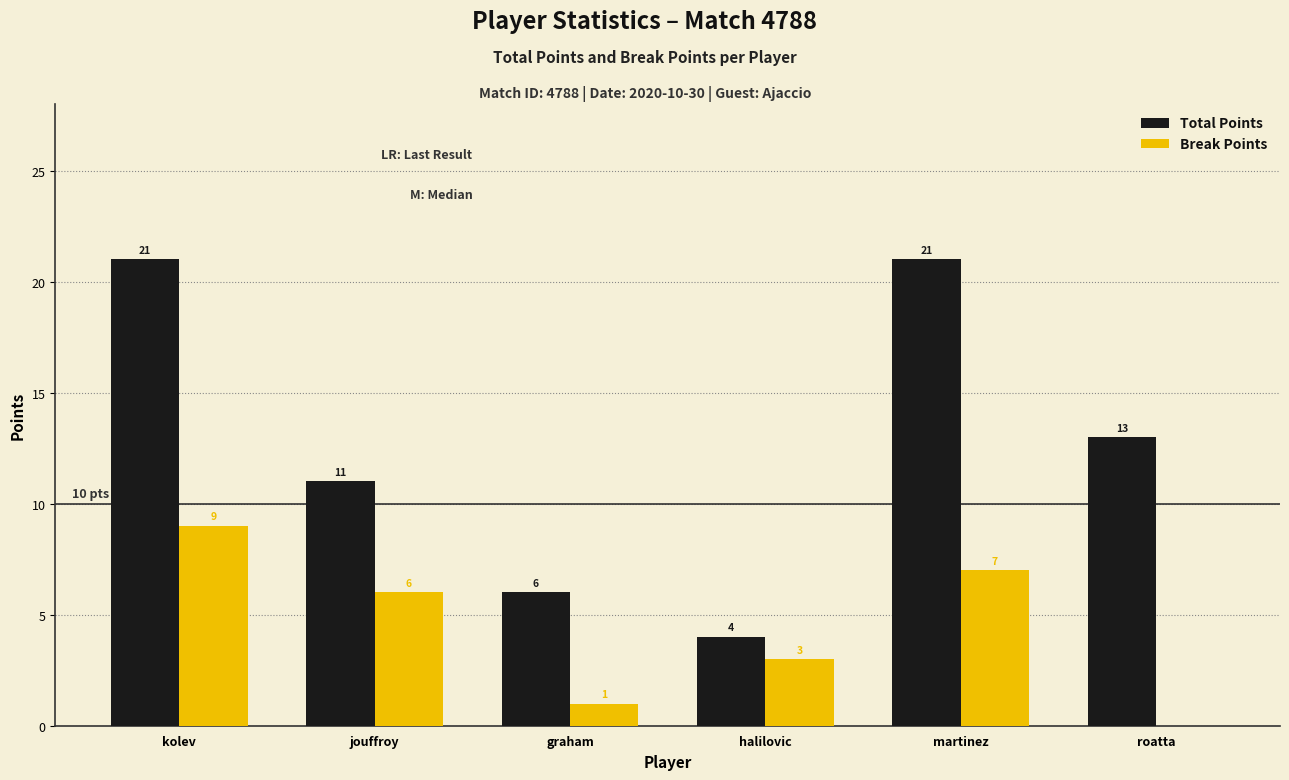

What is the sum of the Total Points values at martinez and roatta?

34